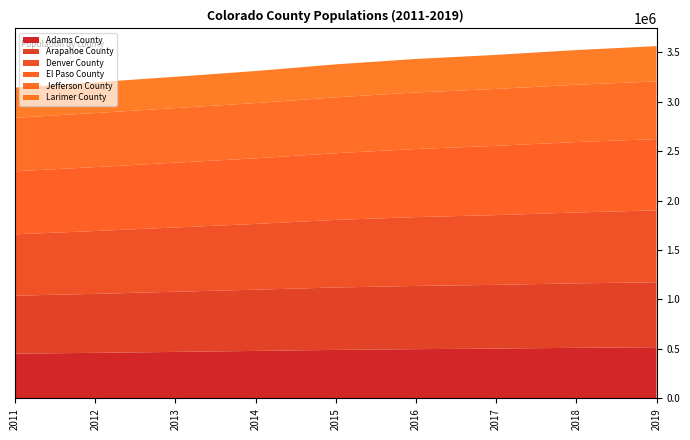

Reading left to right, list all the values displayed in this chart.

Adams County: 2011=452201	2012=460558	2013=469978	2014=479946	2015=490443	2016=497734	2017=503590	2018=511354	2019=517421
Arapahoe County: 2011=585968	2012=596500	2013=608467	2014=619034	2015=630984	2016=638950	2017=644478	2018=651797	2019=656590
Denver County: 2011=620530	2012=635163	2013=649391	2014=664582	2015=683285	2016=696159	2017=704961	2018=716265	2019=727211
El Paso County: 2011=637305	2012=646003	2013=655209	2014=663129	2015=674001	2016=688277	2017=700099	2018=712089	2019=720403
Jefferson County: 2011=540506	2012=546602	2013=552031	2014=558819	2015=564888	2016=571413	2017=575417	2018=579392	2019=582881
Larimer County: 2011=305246	2012=310842	2013=316225	2014=324008	2015=333303	2016=338984	2017=344084	2018=350660	2019=356899